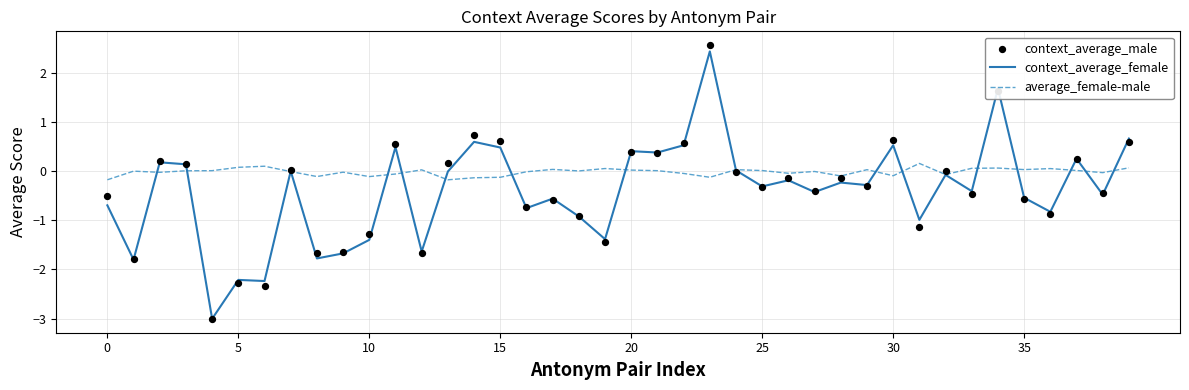

At which category is the sum across all series the highest?

23